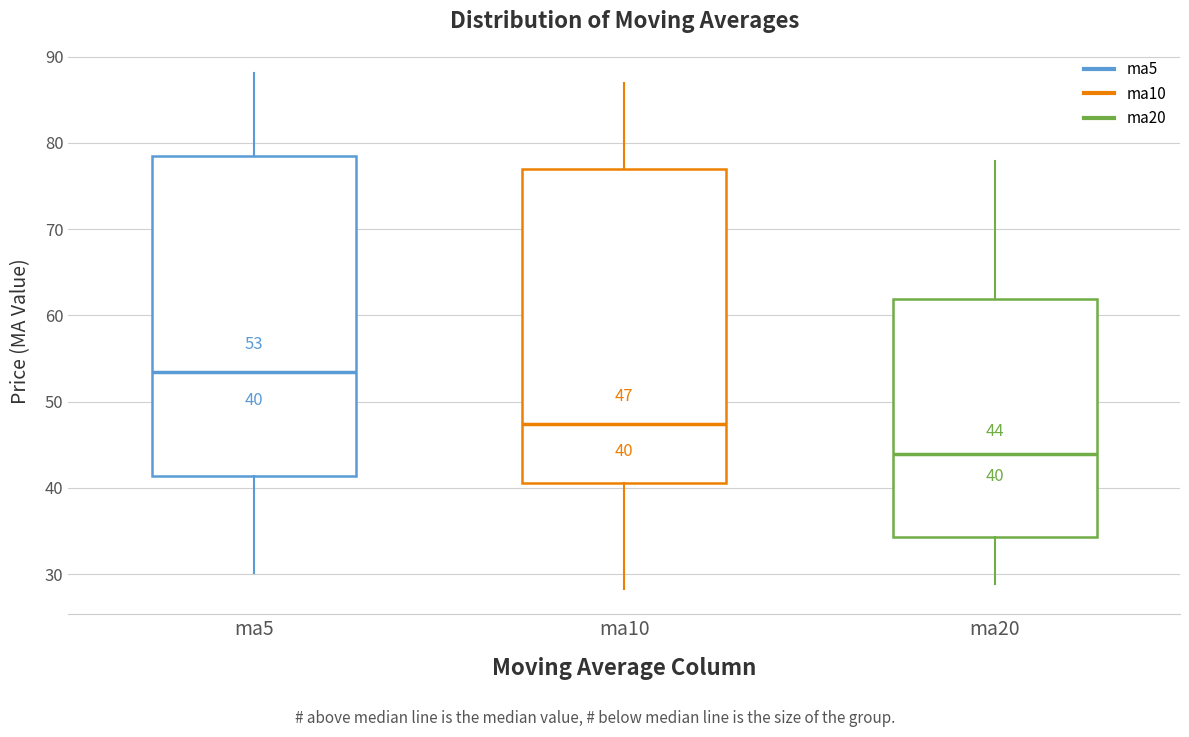

Which box has the lowest median line?

ma20